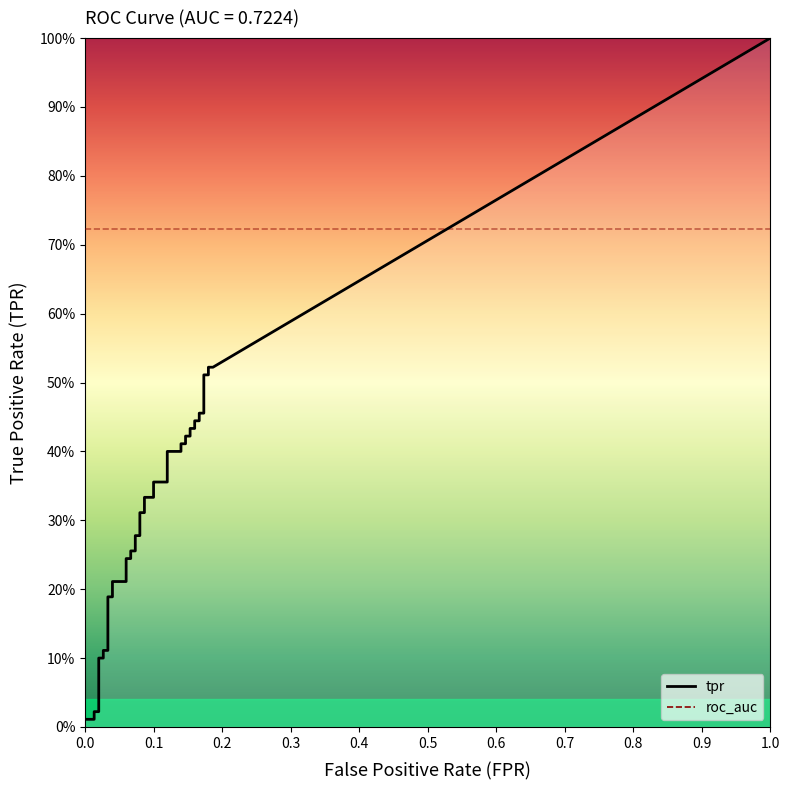

Which series changed the most between 37 and 38?

tpr